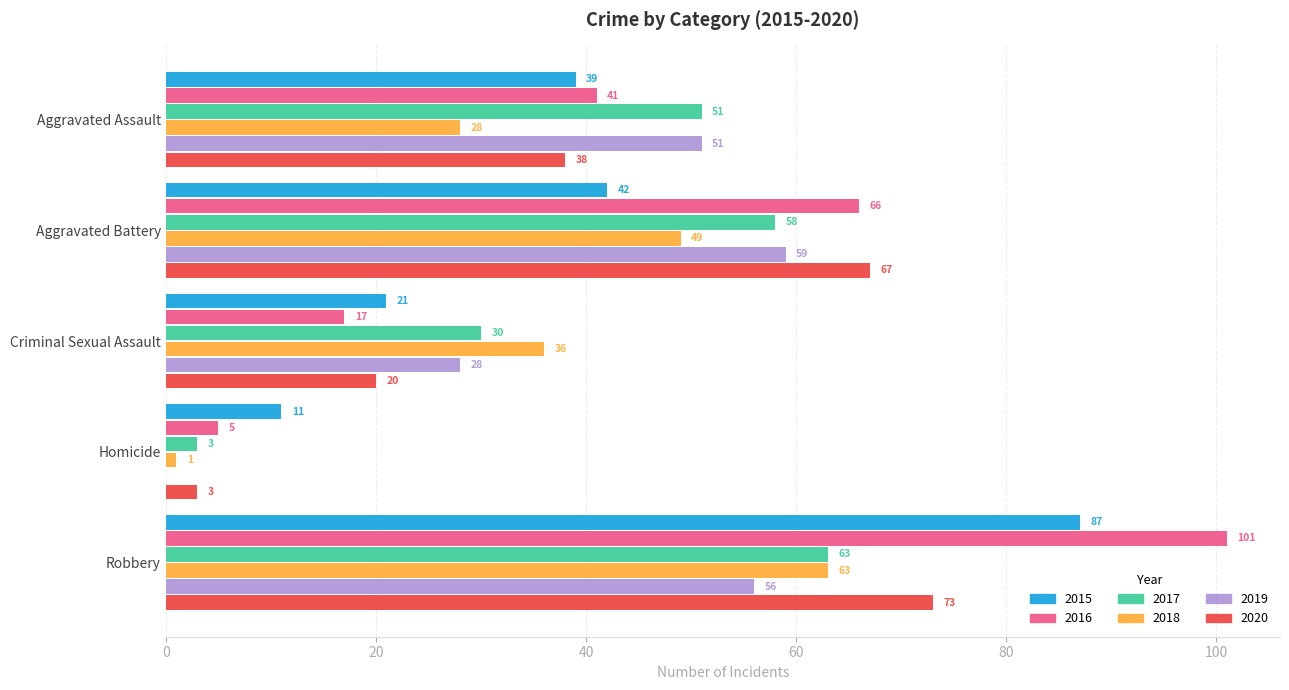

The value of 2020 at Criminal Sexual Assault is 20. True or false?

True